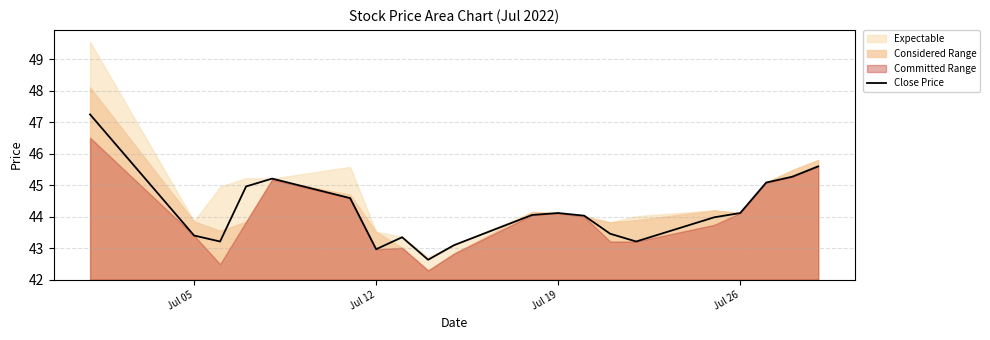

How many interior local peaks (higher than both neighbors) does the data have?

3